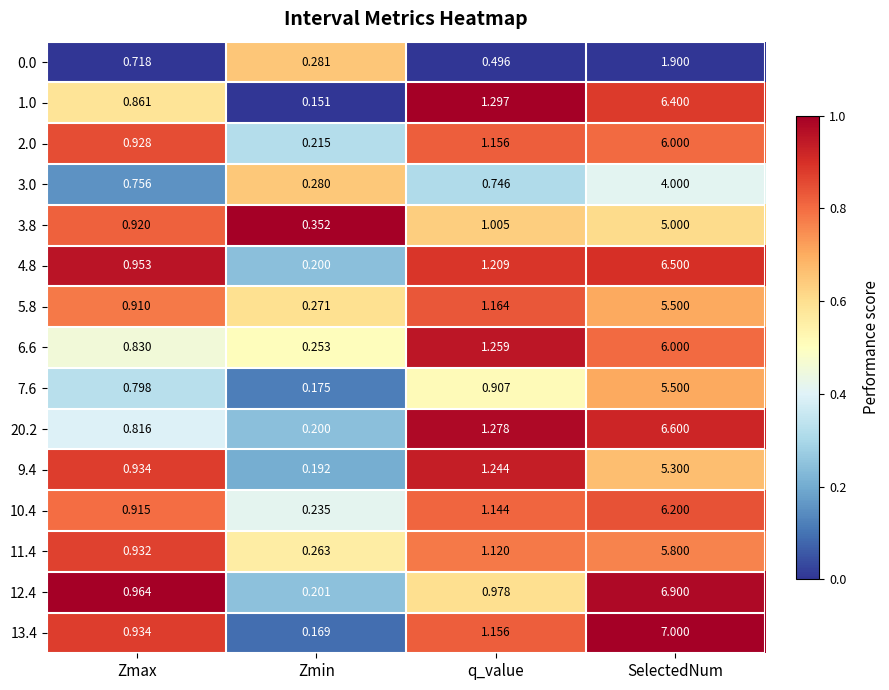

Where does the 9.4 series first go above 1?

q_value